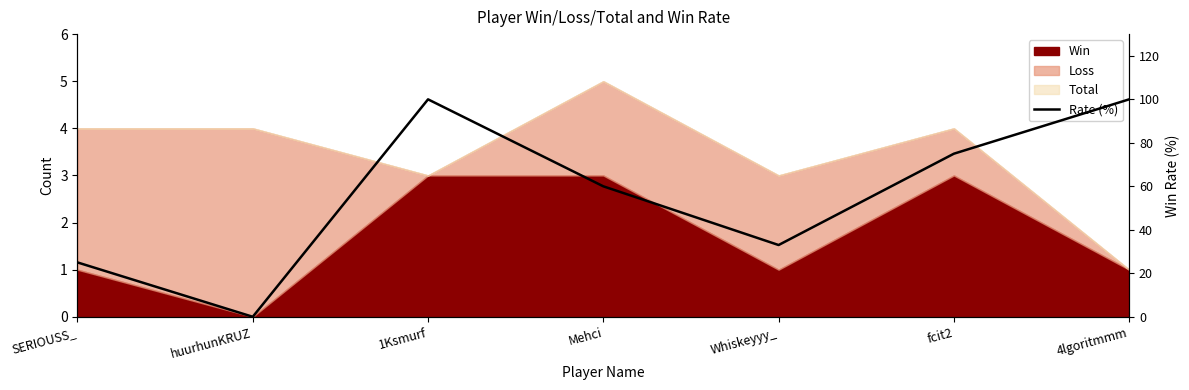

True or false: the data has more than 1 interior local peaks.

False